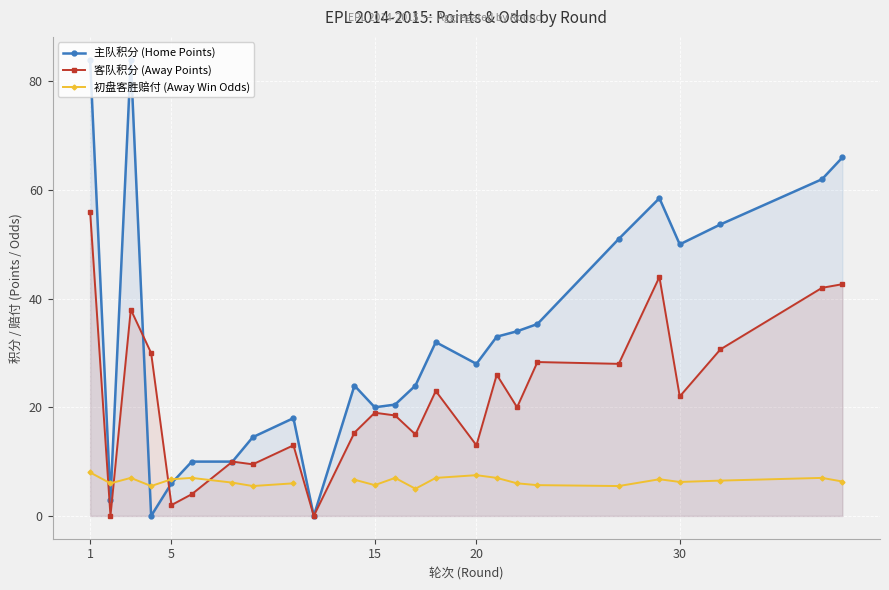

How many series are shown in this chart?

3